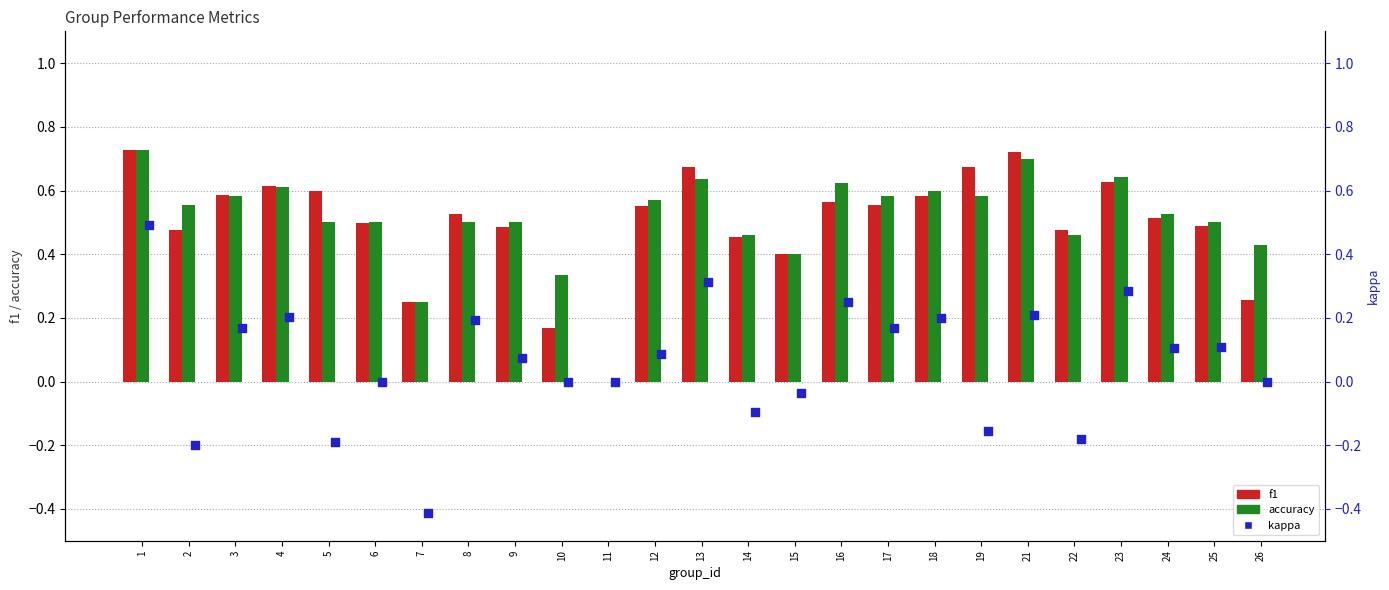

At which category is the sum across all series the highest?

1